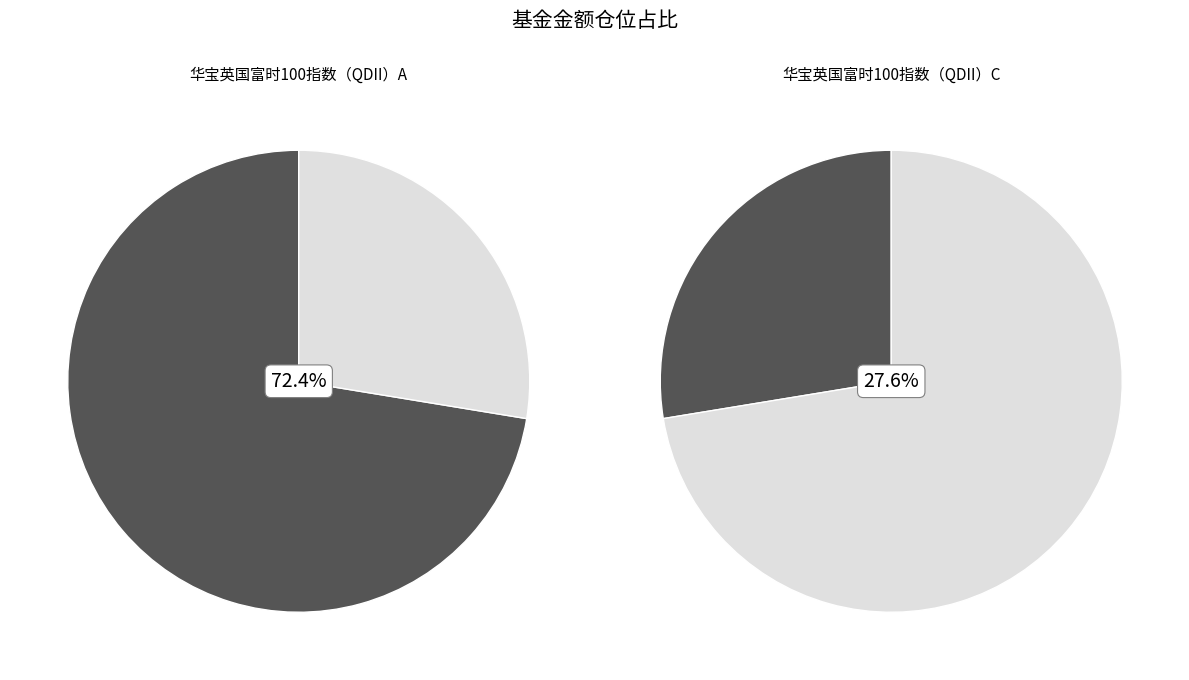

Does any single category account for the majority?

Yes